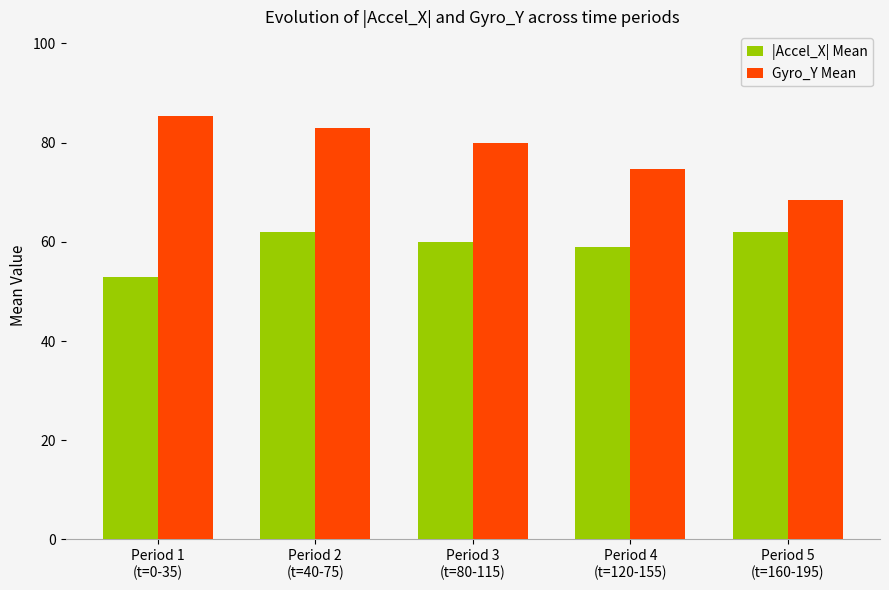

What is the label of the 4th bar from the right?

Period 2
(t=40-75)